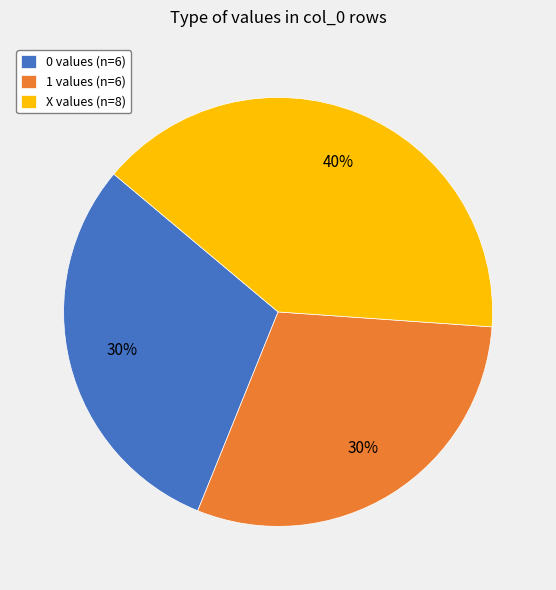

Count the number of slices in the pie.

3